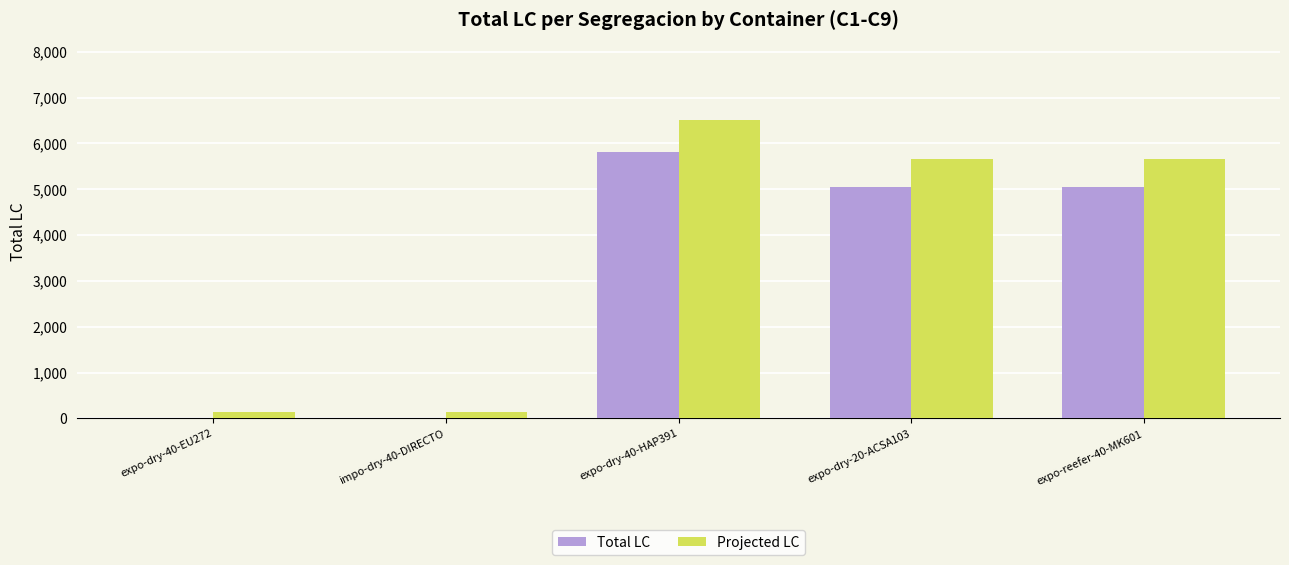

What is the sum of all Total LC values?

15926.0